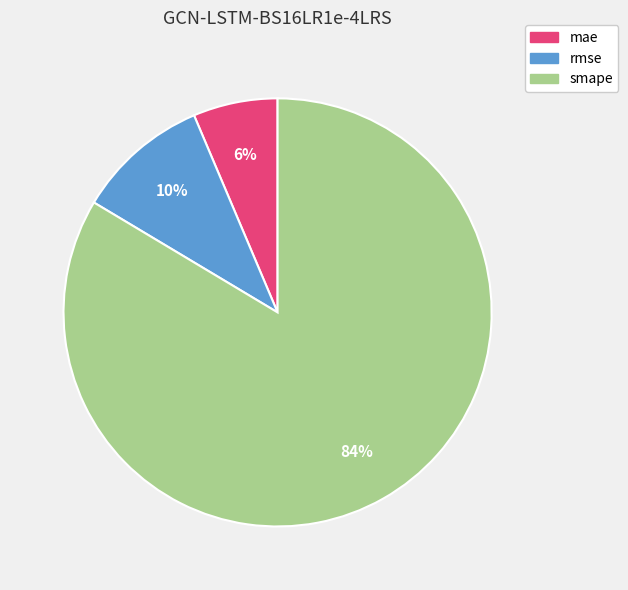

To the nearest percent, what is the combined percentage of smape and mae?

90%